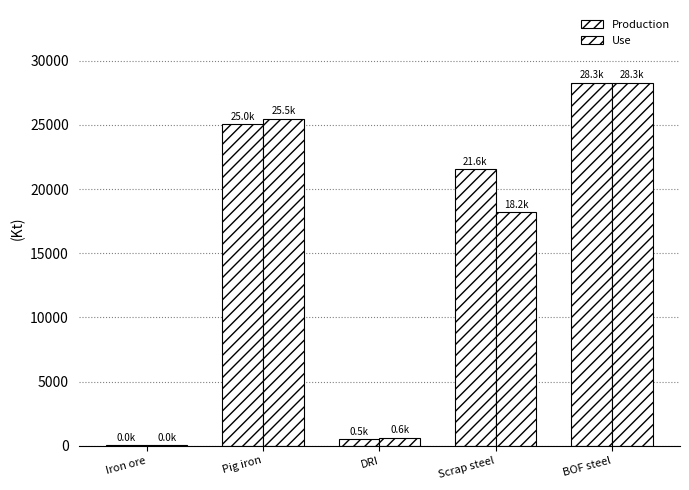

What position from the left is Scrap steel?

4